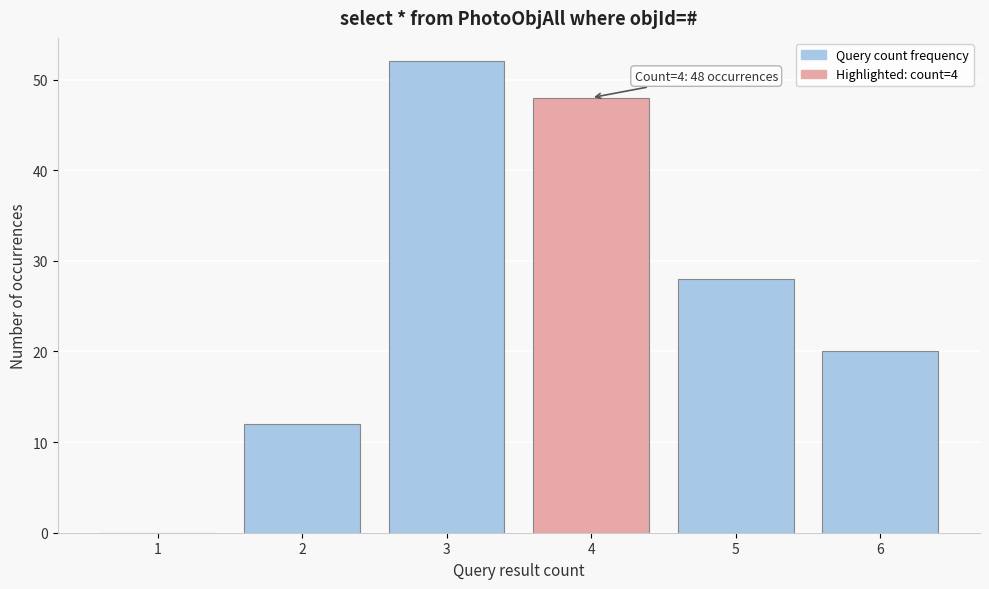

Reading left to right, list all the values displayed in this chart.

1=0	2=12	3=52	4=48	5=28	6=20